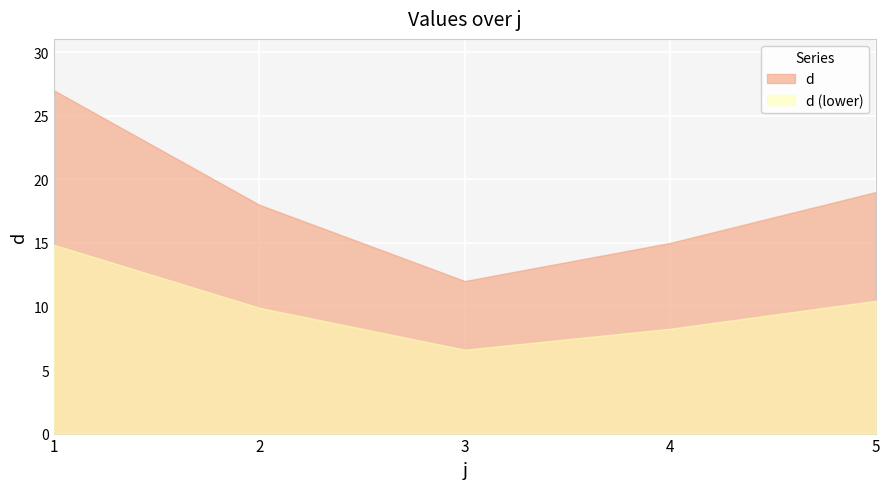

How many data points are less than 18?

2